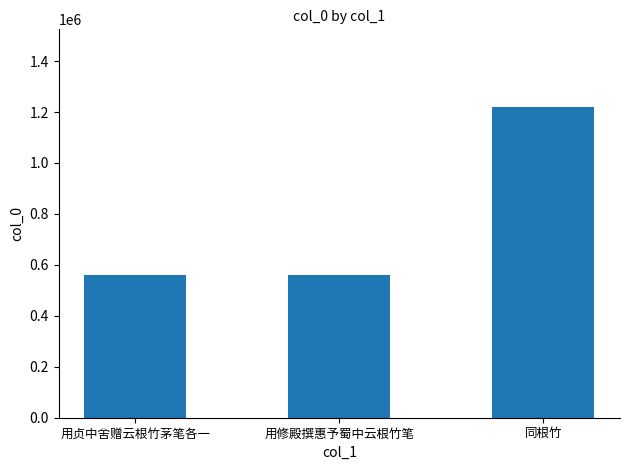

What is the value of the 2nd bar from the left?

561285